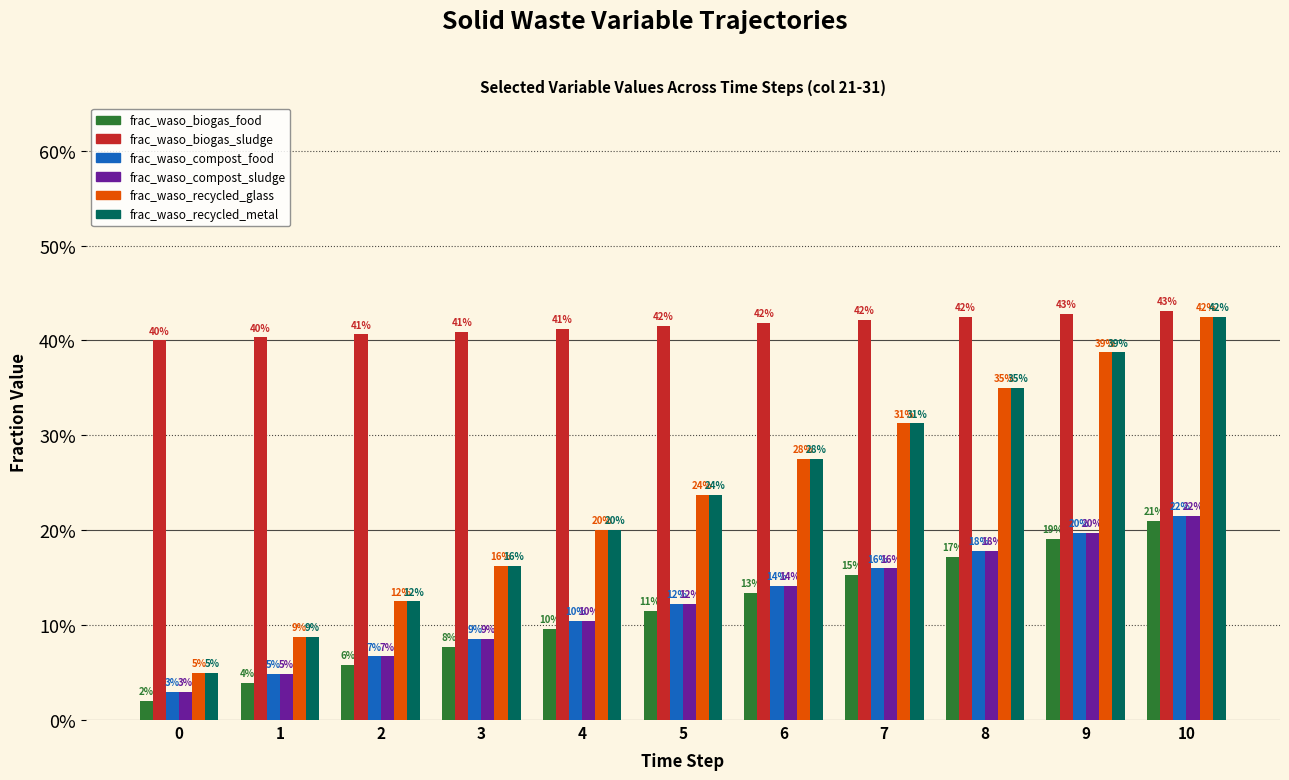

Does the chart contain stacked bars?

No